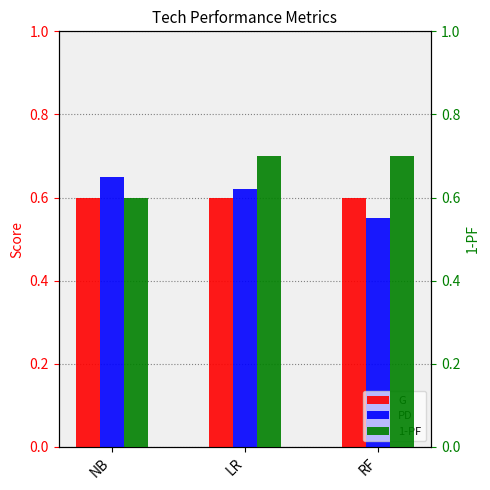

What is the label of the 2nd bar from the left?

LR